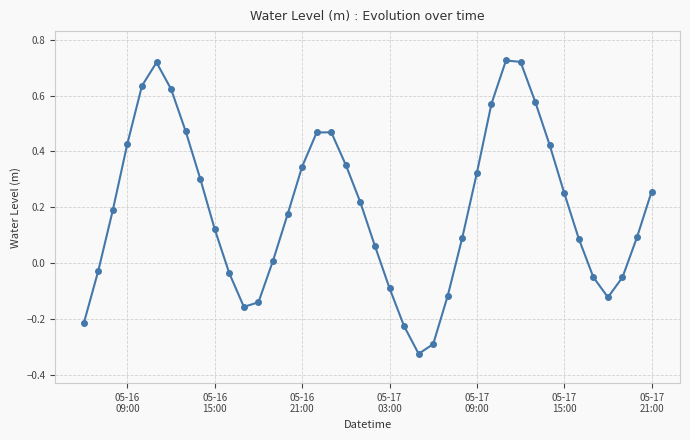

How many negative values are there?

13